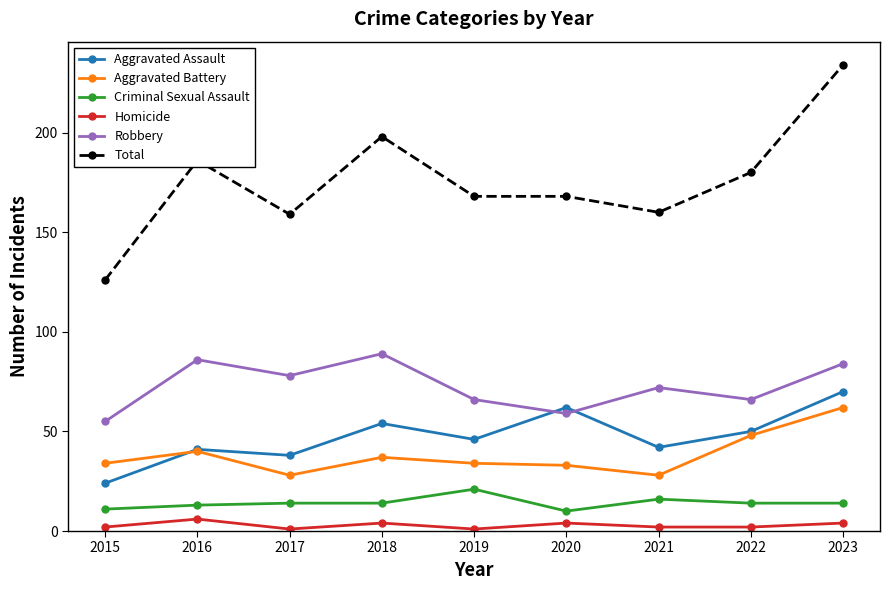

Is the value of Total at 2022 greater than the value of Aggravated Assault at 2018?

Yes